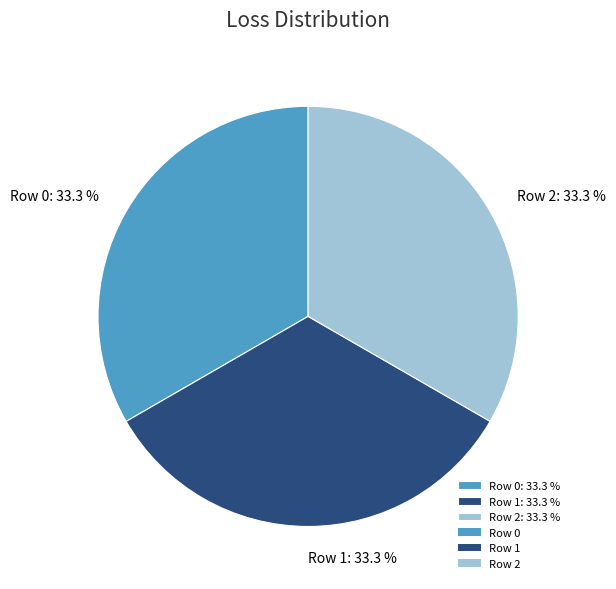

Is Row 2: 33.3 % the majority of the pie?

No